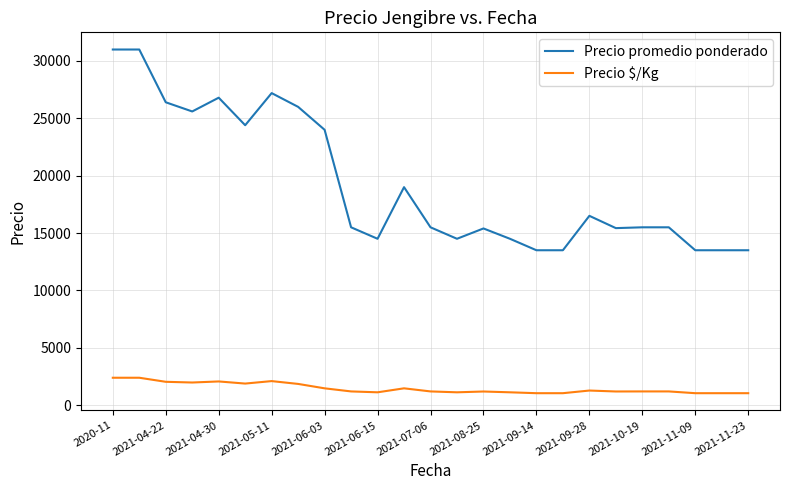

True or false: Precio $/Kg and Precio promedio ponderado cross at least once.

False